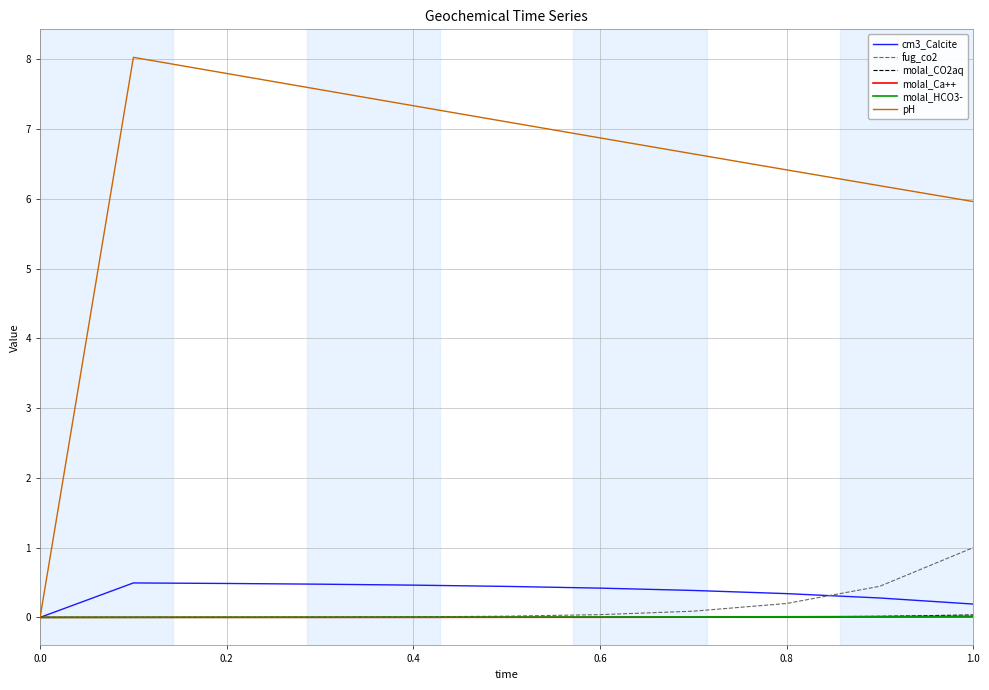

What is the sum of all fug_co2 values?

1.8